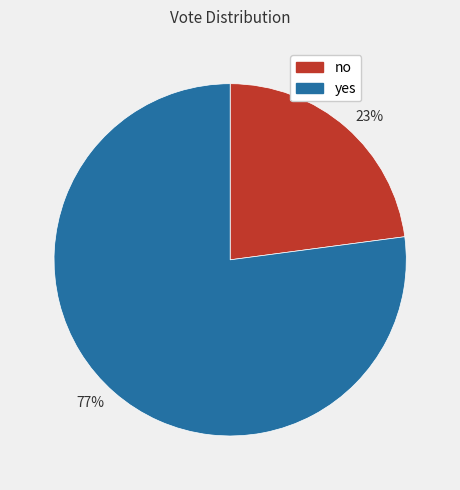

Which category accounts for the majority?

77%